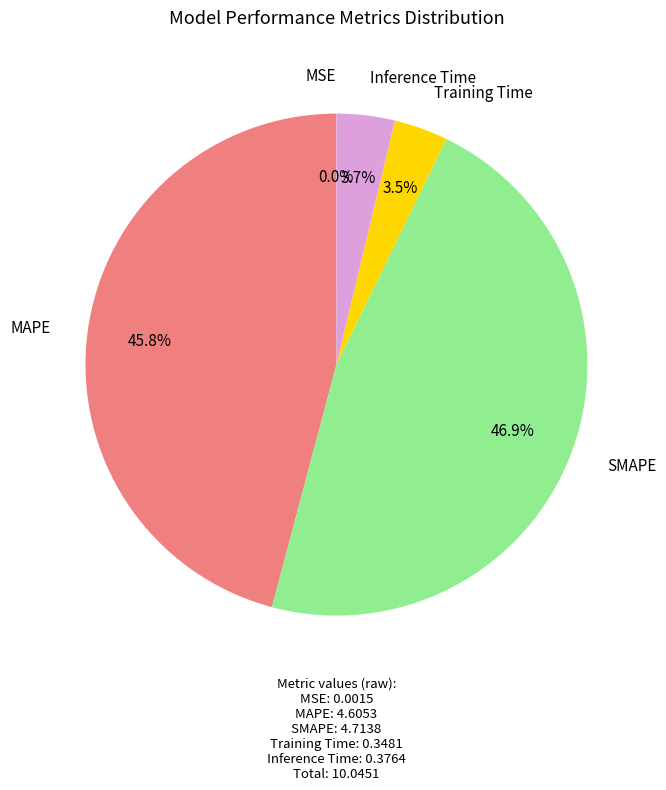

What is the largest slice in the pie chart?

SMAPE